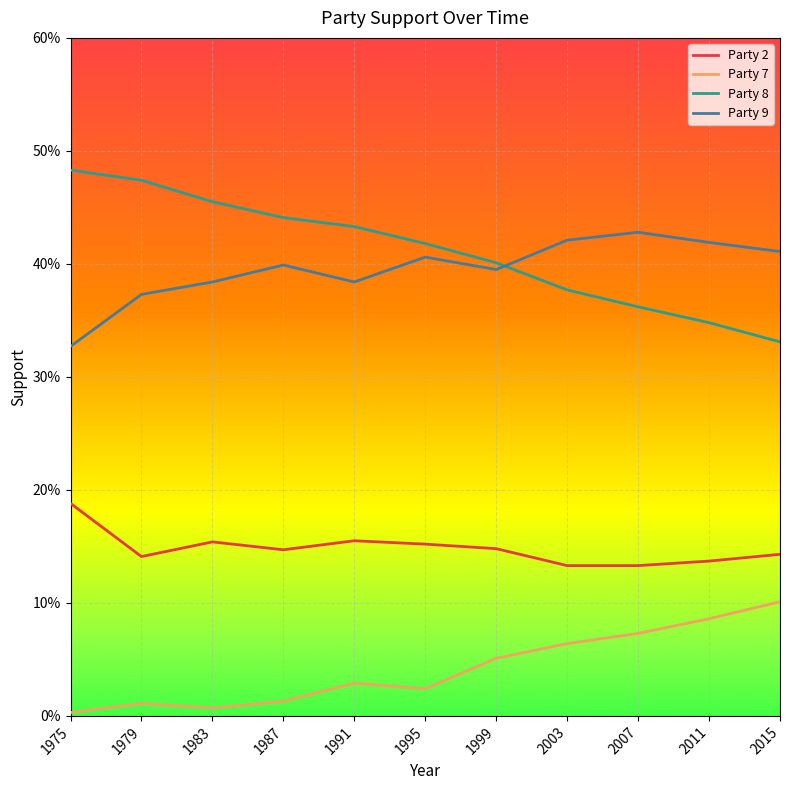

Between 2015 and 1995, which is larger?

1995